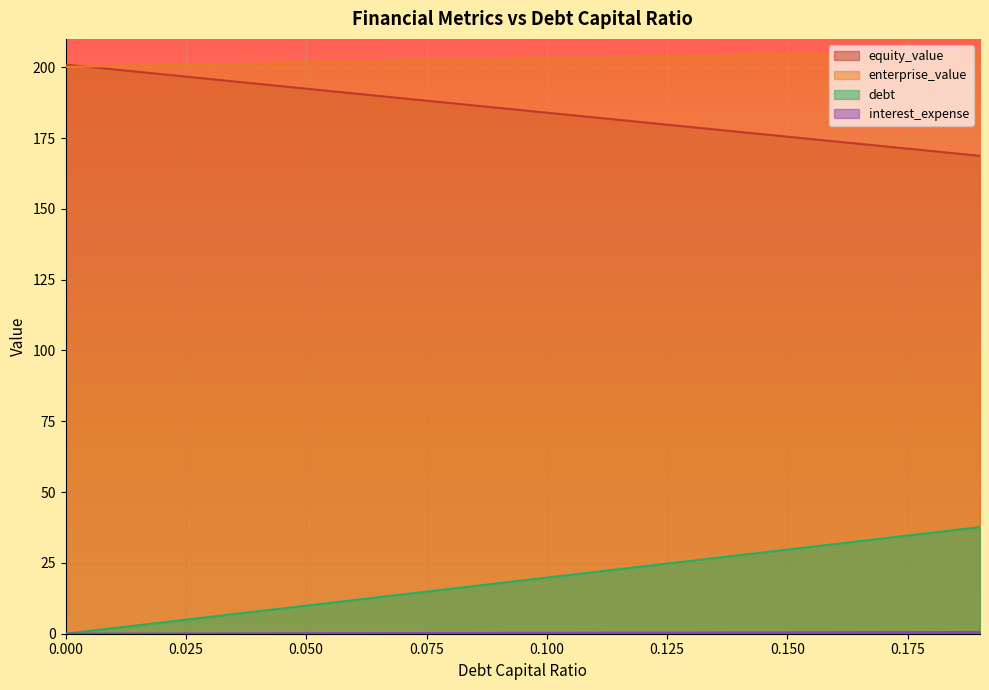

Reading left to right, transcribe all the data shown in this chart.

equity_value: 0.0=200.9	0.01=199.2	0.02=197.5	0.03=195.8	0.04=194.1	0.05=192.4	0.06=190.7	0.07=189.0	0.08=187.3	0.09=185.6	0.1=183.9	0.11=182.2	0.12=180.5	0.13=178.9	0.14=177.2	0.15=175.5	0.16=173.8	0.17=172.1	0.18=170.4	0.19=168.7
enterprise_value: 0.0=200.1	0.01=200.4	0.02=200.7	0.03=201.0	0.04=201.2	0.05=201.5	0.06=201.8	0.07=202.1	0.08=202.4	0.09=202.6	0.1=202.9	0.11=203.2	0.12=203.5	0.13=203.8	0.14=204.1	0.15=204.4	0.16=204.7	0.17=204.9	0.18=205.2	0.19=205.5
debt: 0.0=0.0	0.01=2.0	0.02=4.0	0.03=5.9	0.04=7.9	0.05=9.9	0.06=11.9	0.07=13.9	0.08=15.8	0.09=17.8	0.1=19.8	0.11=21.8	0.12=23.8	0.13=25.7	0.14=27.7	0.15=29.7	0.16=31.7	0.17=33.7	0.18=35.7	0.19=37.6
interest_expense: 0.0=0.0	0.01=0.0	0.02=0.1	0.03=0.1	0.04=0.1	0.05=0.2	0.06=0.2	0.07=0.2	0.08=0.3	0.09=0.3	0.1=0.3	0.11=0.4	0.12=0.4	0.13=0.4	0.14=0.4	0.15=0.5	0.16=0.5	0.17=0.5	0.18=0.6	0.19=0.6